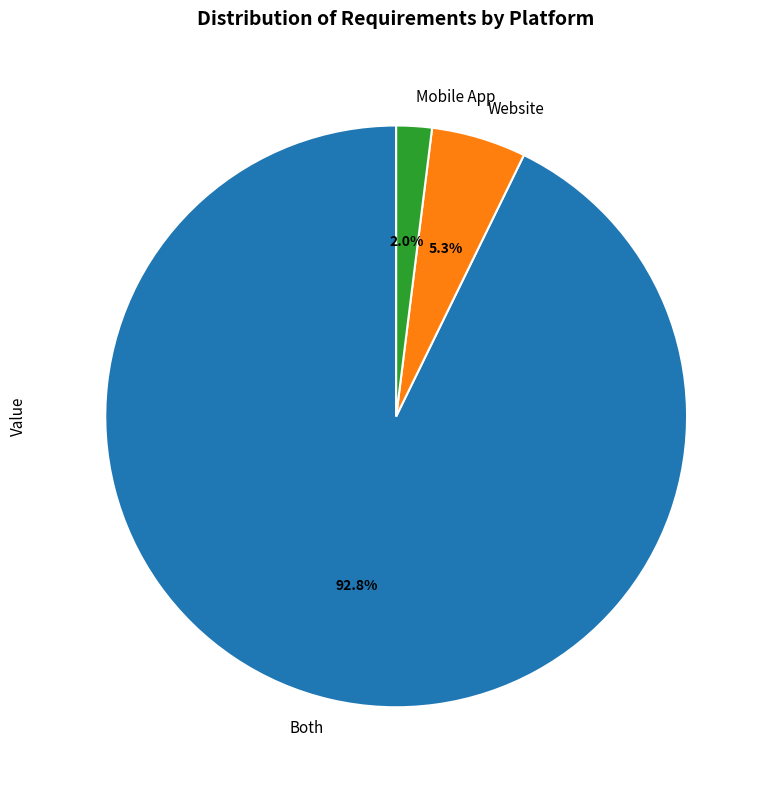

True or false: Both accounts for 93% of the total.

True